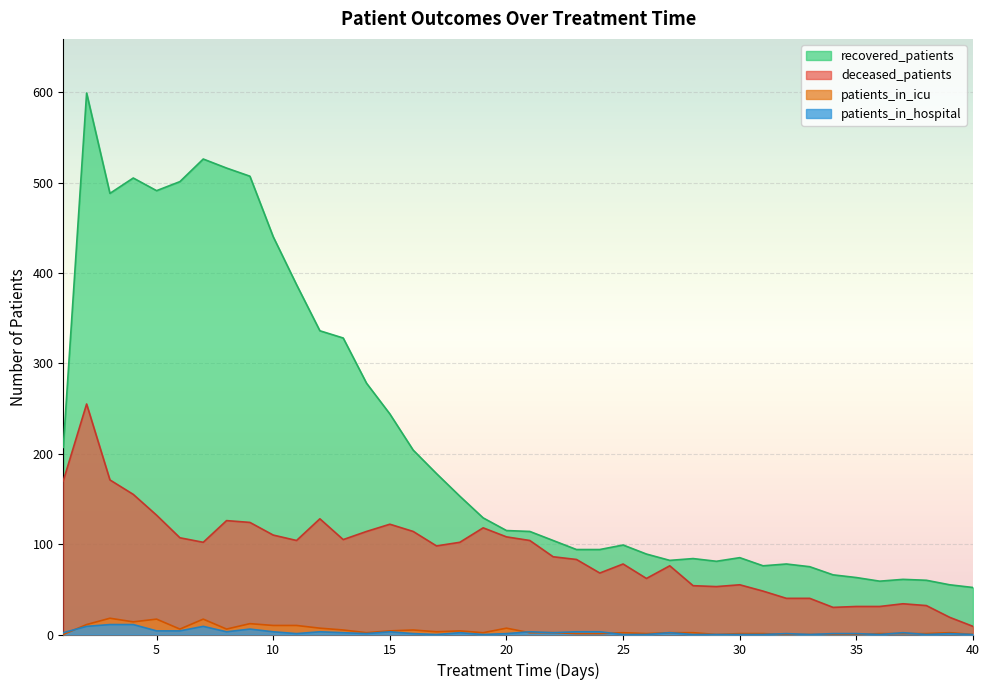

True or false: deceased_patients and patients_in_hospital intersect in this chart.

False